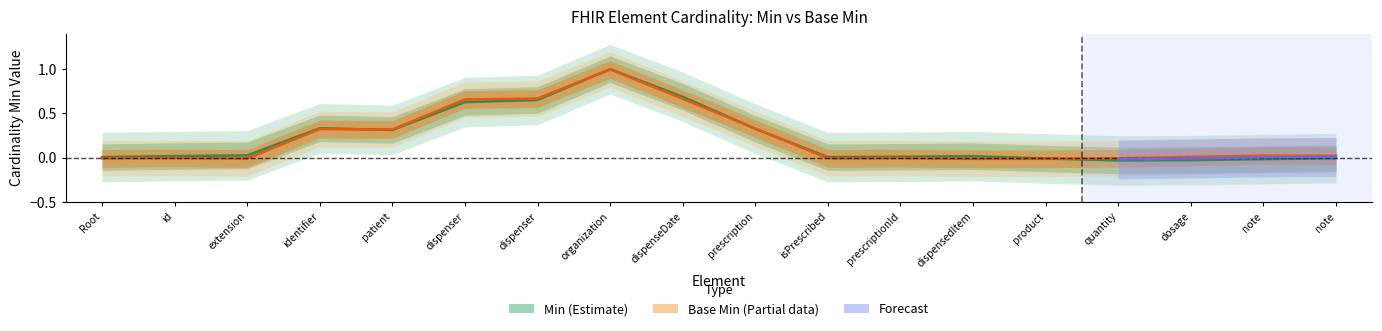

True or false: Min and Base_Min intersect in this chart.

False